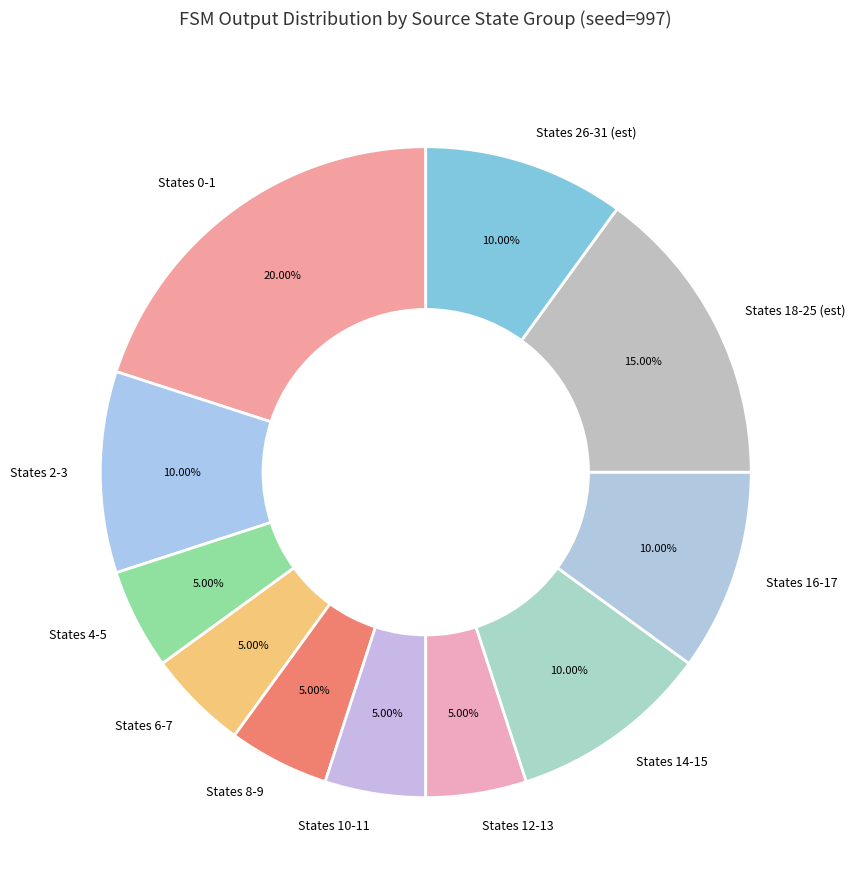

To the nearest percent, what is the difference between the largest and smallest slice percentages?

15%